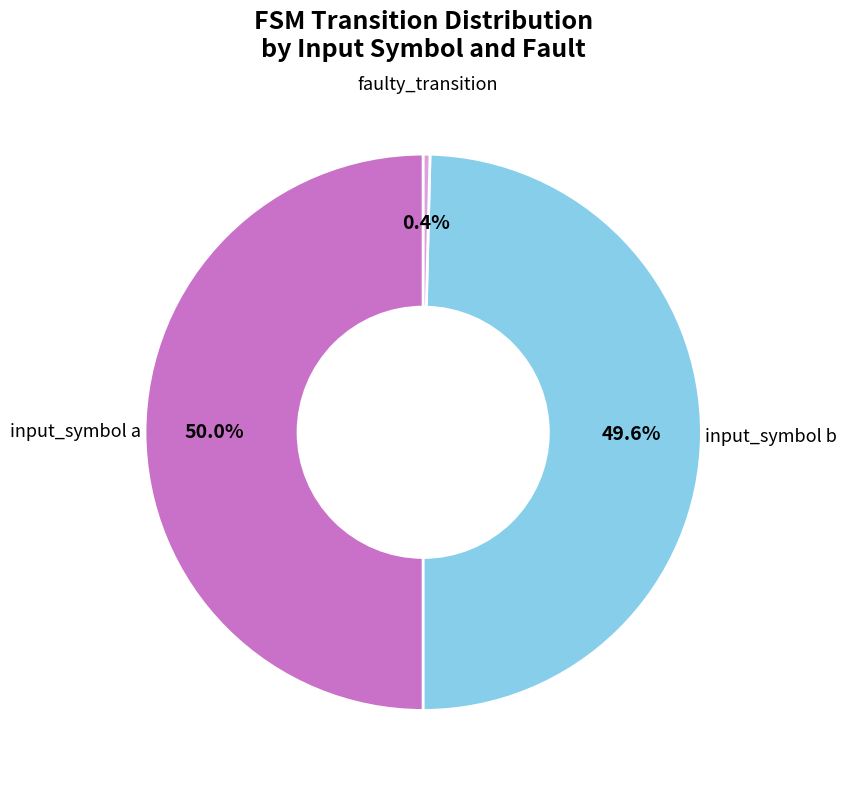

How many segments does this pie chart have?

3